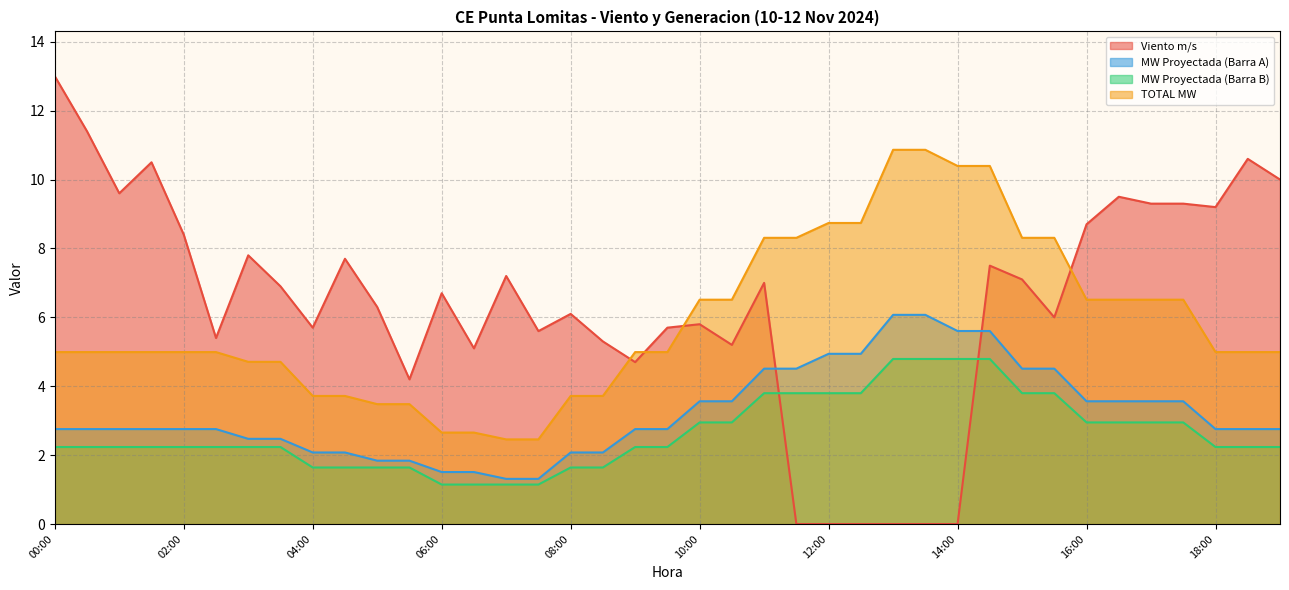

What is the minimum value for TOTAL MW?

2.5